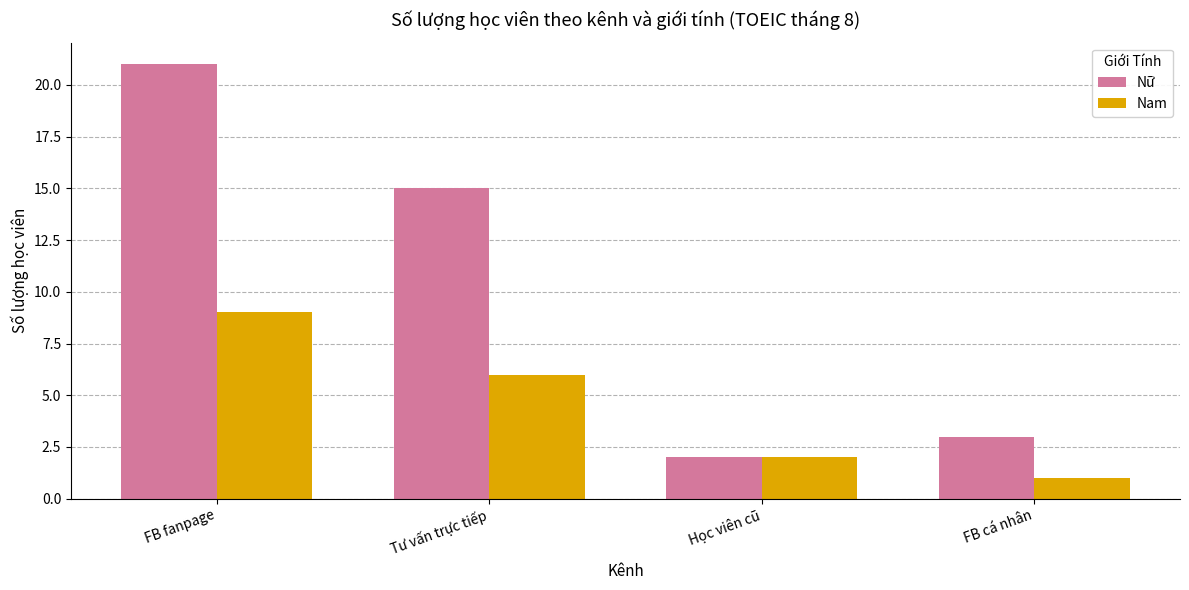

Does the chart contain any negative values?

No